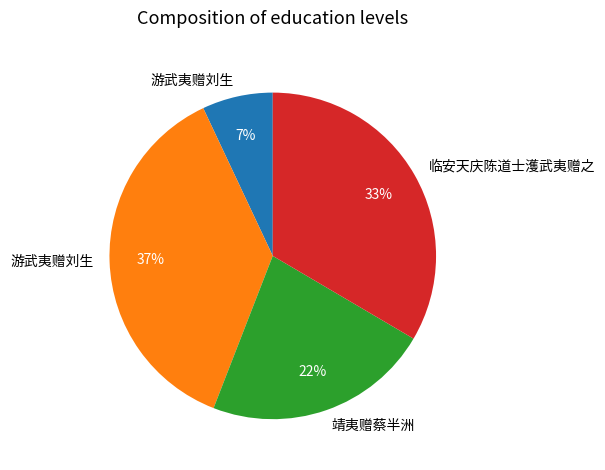

To the nearest percent, what is the difference between the largest and smallest slice percentages?

30%